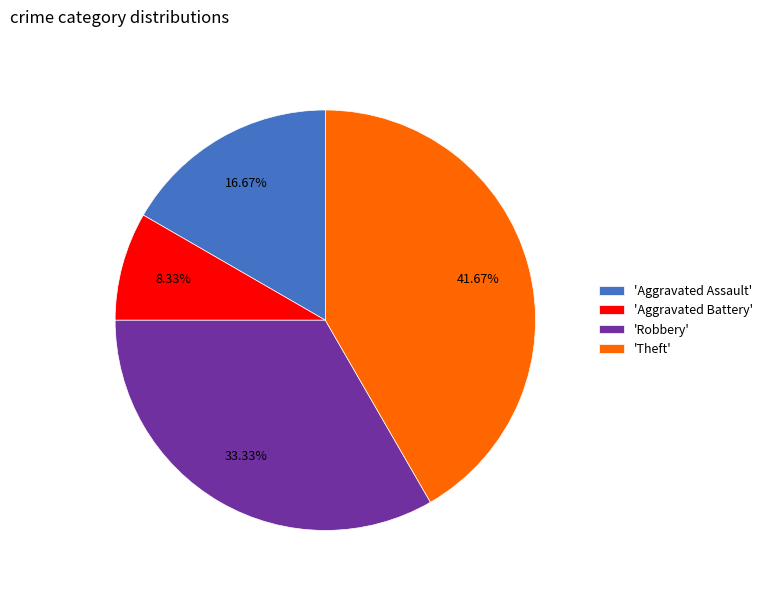

Between 'Theft' and 'Aggravated Assault', which is larger?

'Theft'